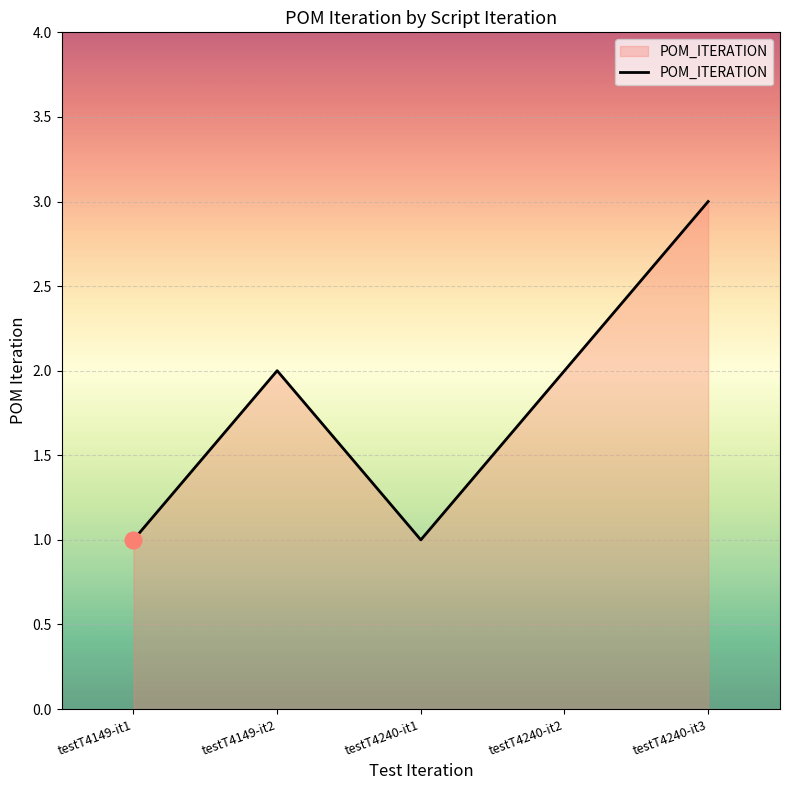

What is the difference between the second highest and second lowest values?

1